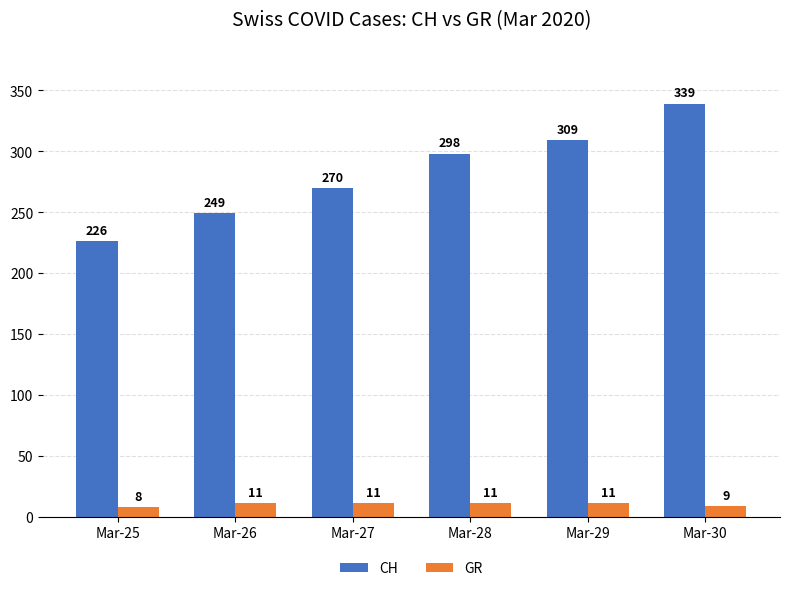

How many data points does each series have?

6